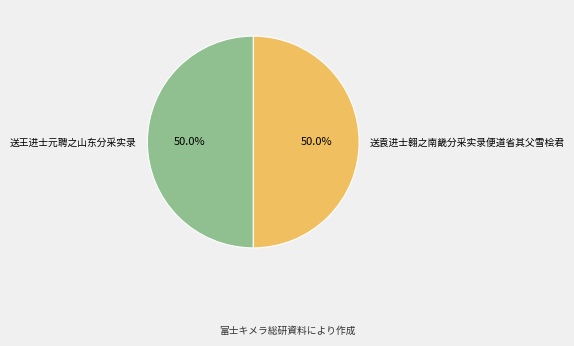

What is the ratio of the value at 送王进士元聘之山东分采实录 to the value at 送袁进士翱之南畿分采实录便道省其父雪桧君?

1.0